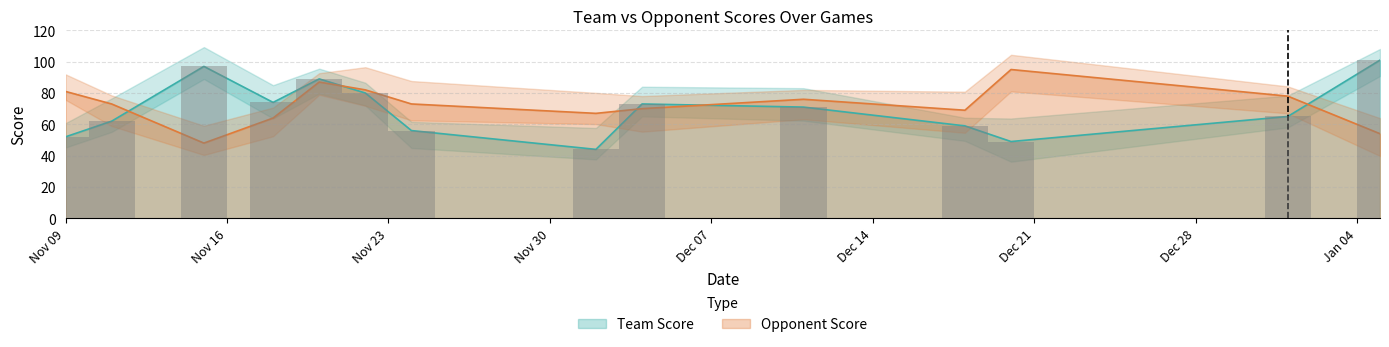

What is the difference between the maximum and minimum values in the Opponent Score series?

47